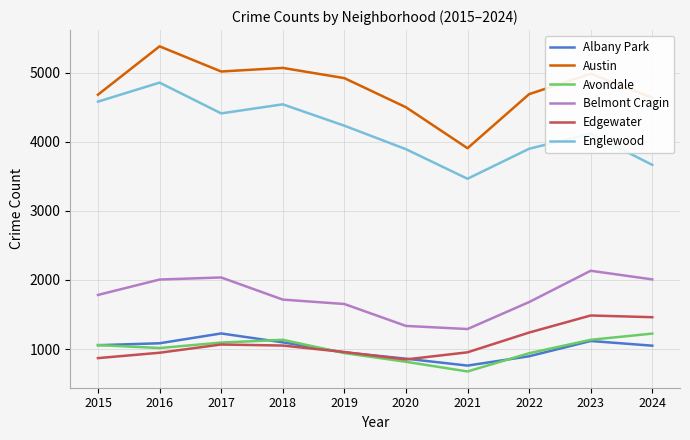

What is the sum of the Belmont Cragin values at 2017 and 2024?

4044